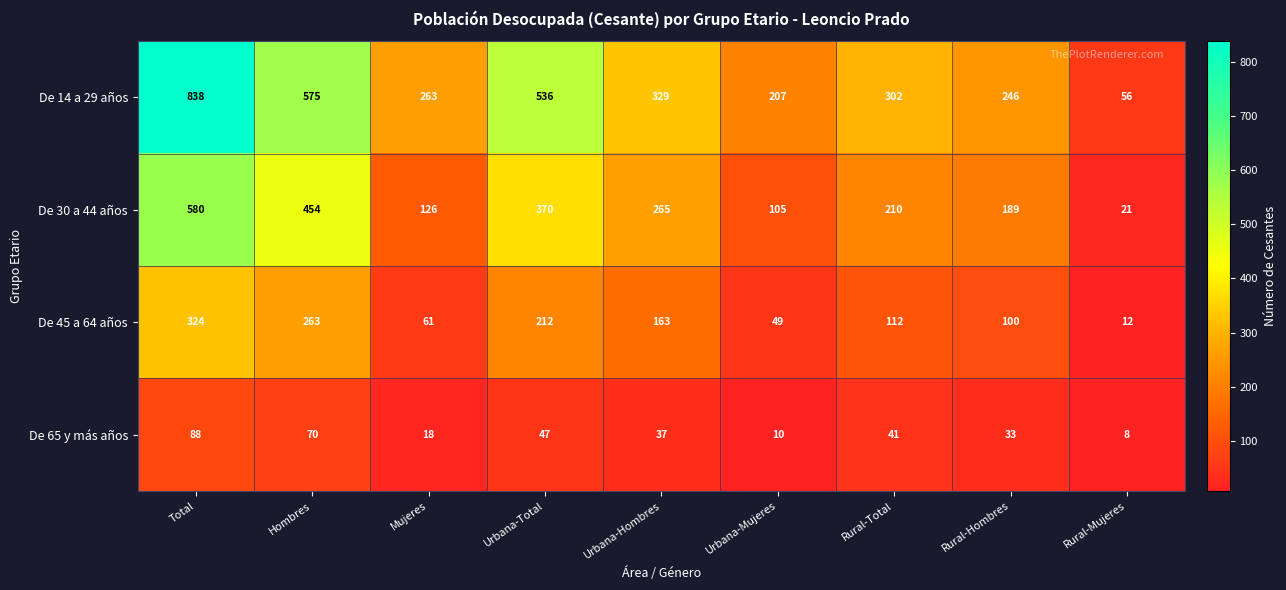

What is the sum of all De 65 y más años values?

352